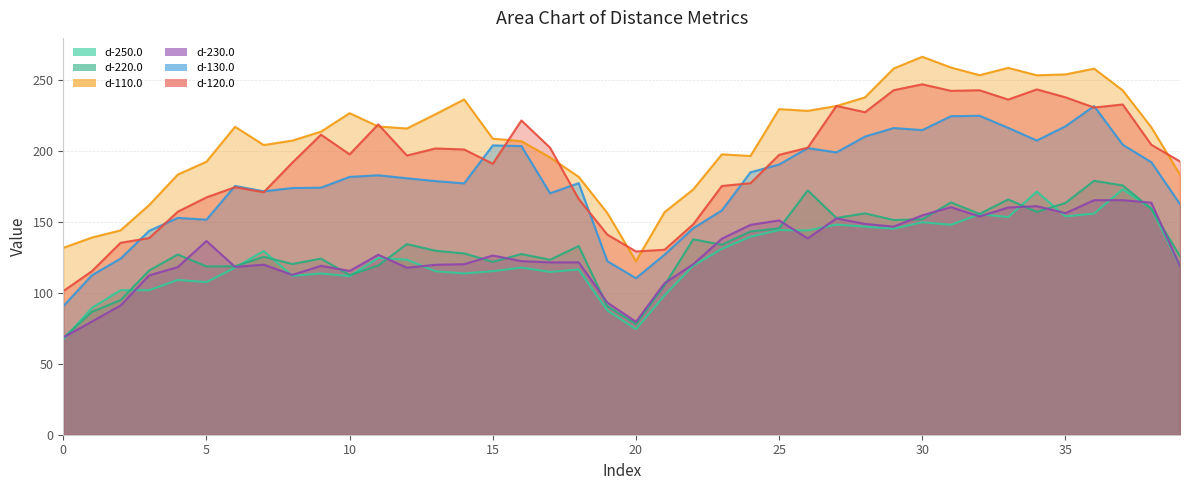

How many data points in d-120.0 are above 197?

21